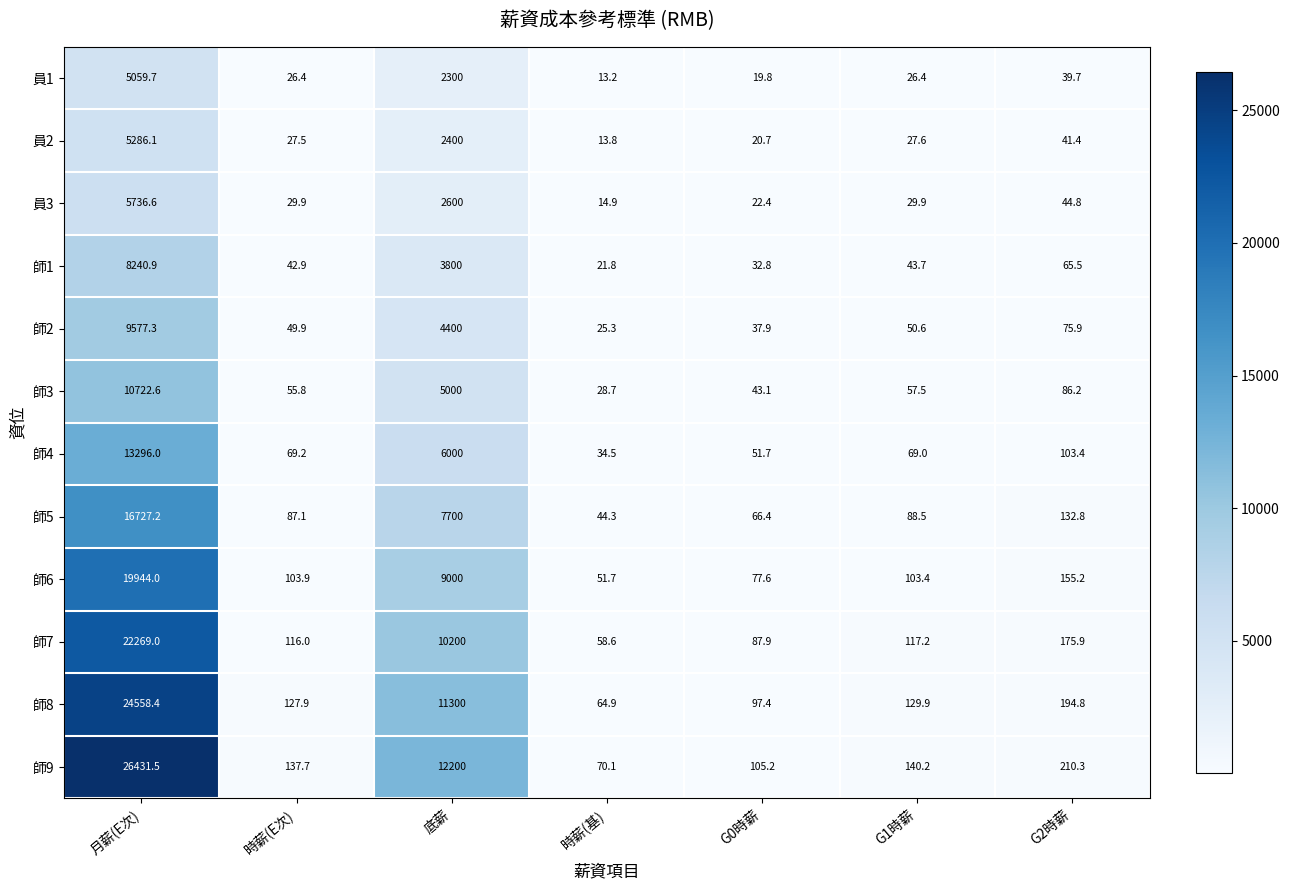

Rank the series at 時薪(E次) from lowest to highest value.

員1, 員2, 員3, 師1, 師2, 師3, 師4, 師5, 師6, 師7, 師8, 師9